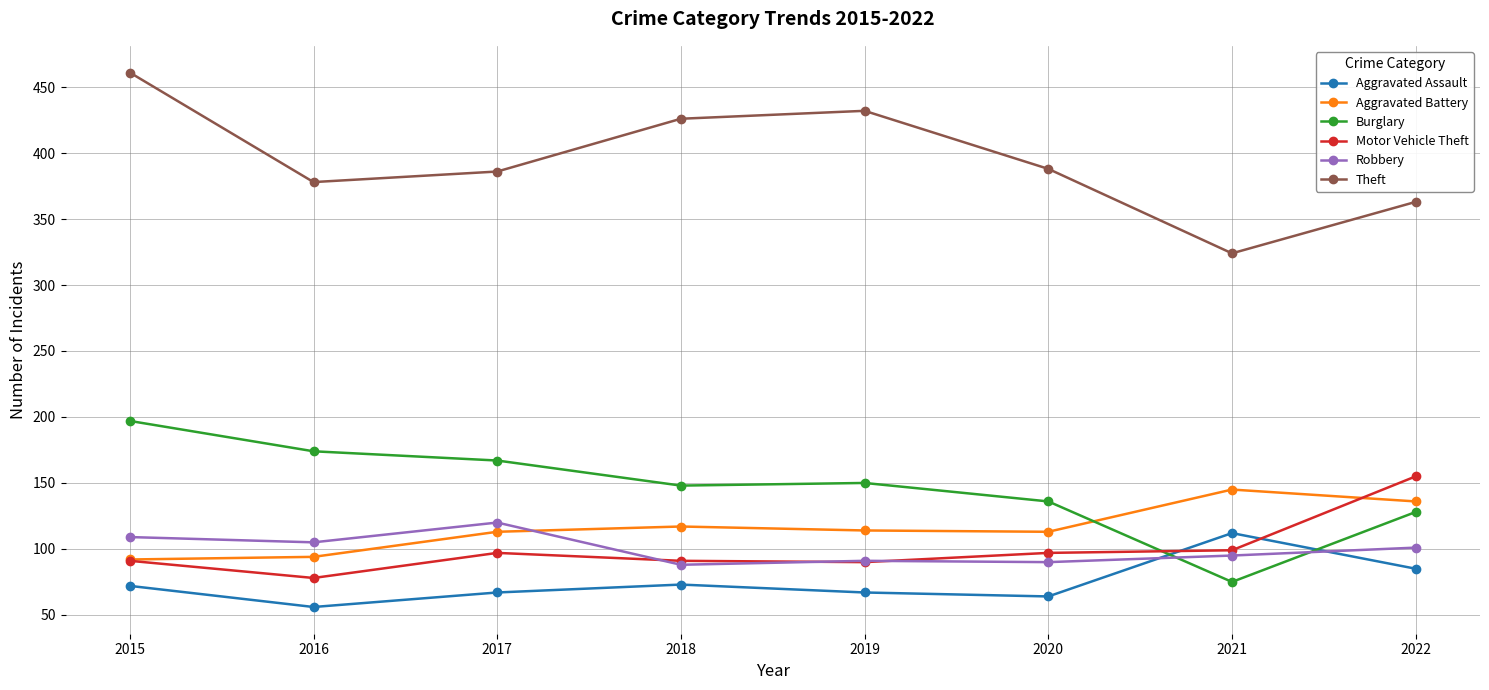

What is the lowest value of the Theft series?

324